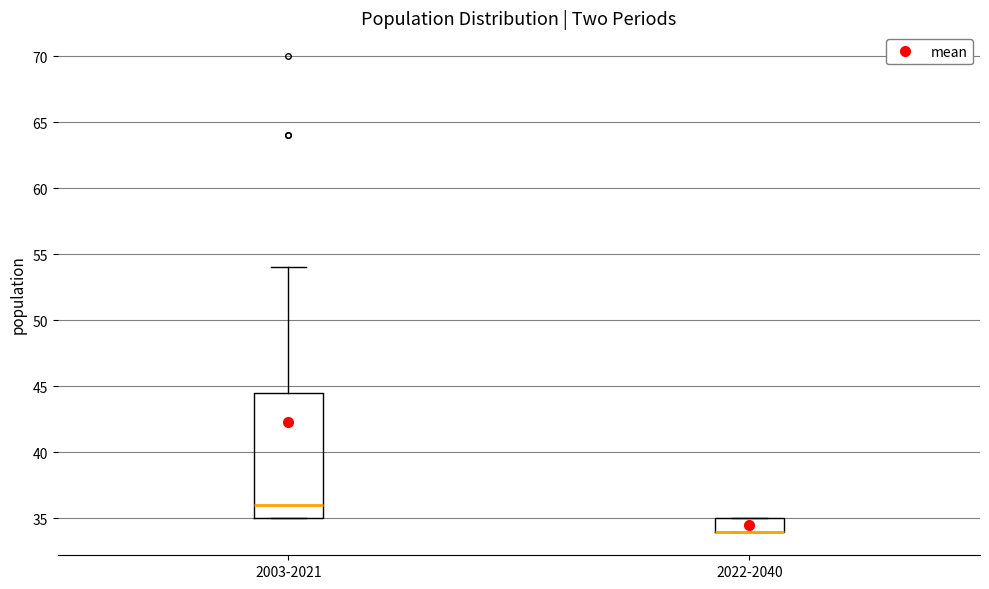

Where is the upper edge of the box for 2003-2021 on the y-axis? The values are not printed on the chart, so give them approximately, as read against the axis.

44.5